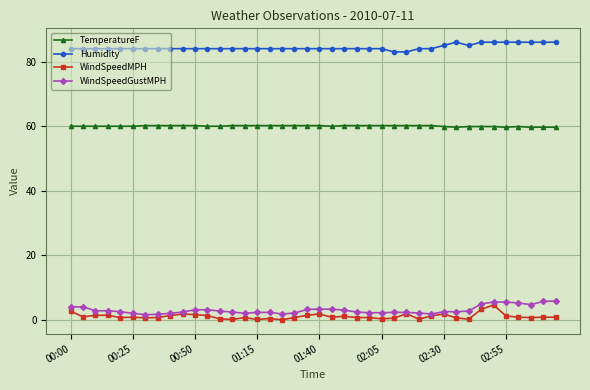

What is the greatest value displayed?

86.0